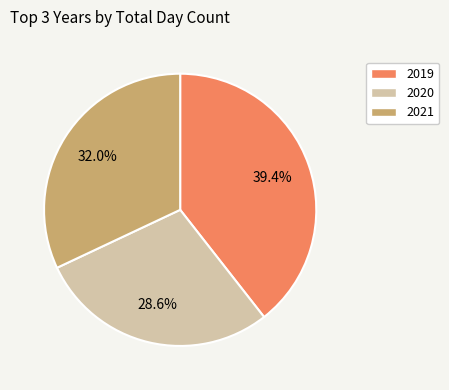

Is it true that 2020 is 17% of the pie?

False